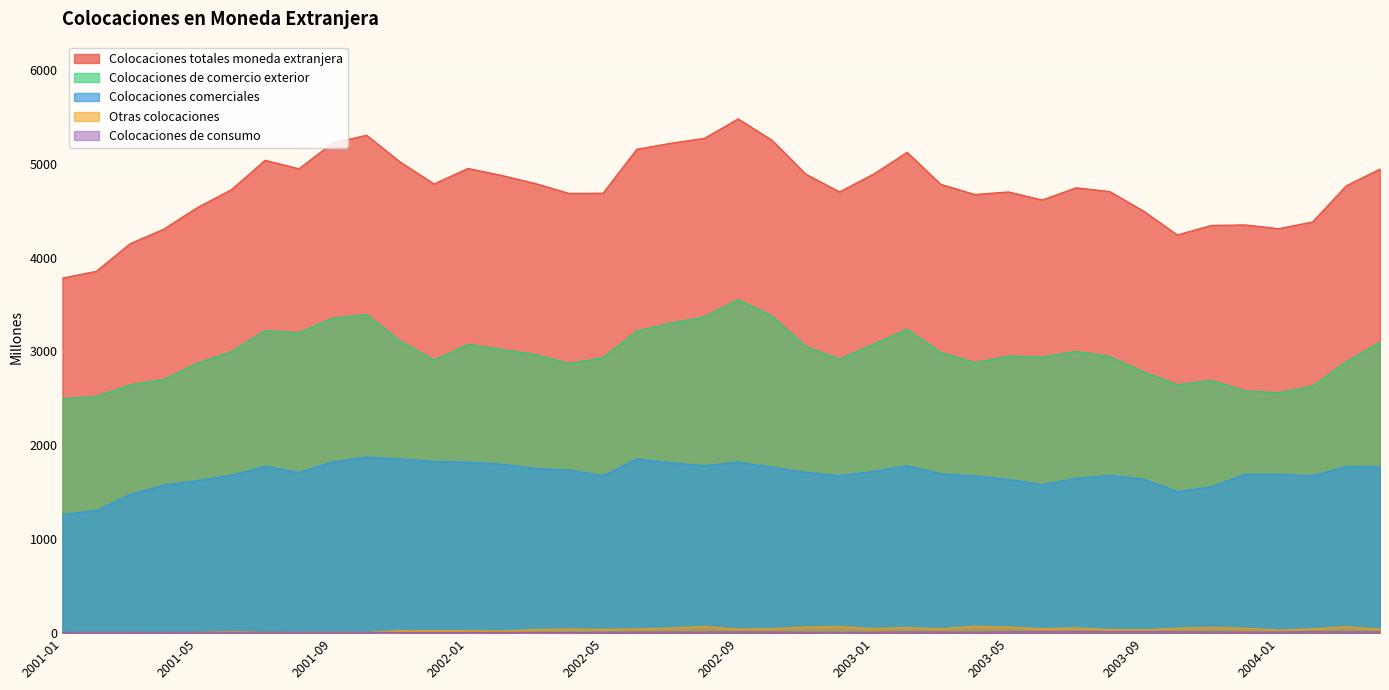

What is the difference between the Otras colocaciones values at 2002-10 and 2003-07?

8